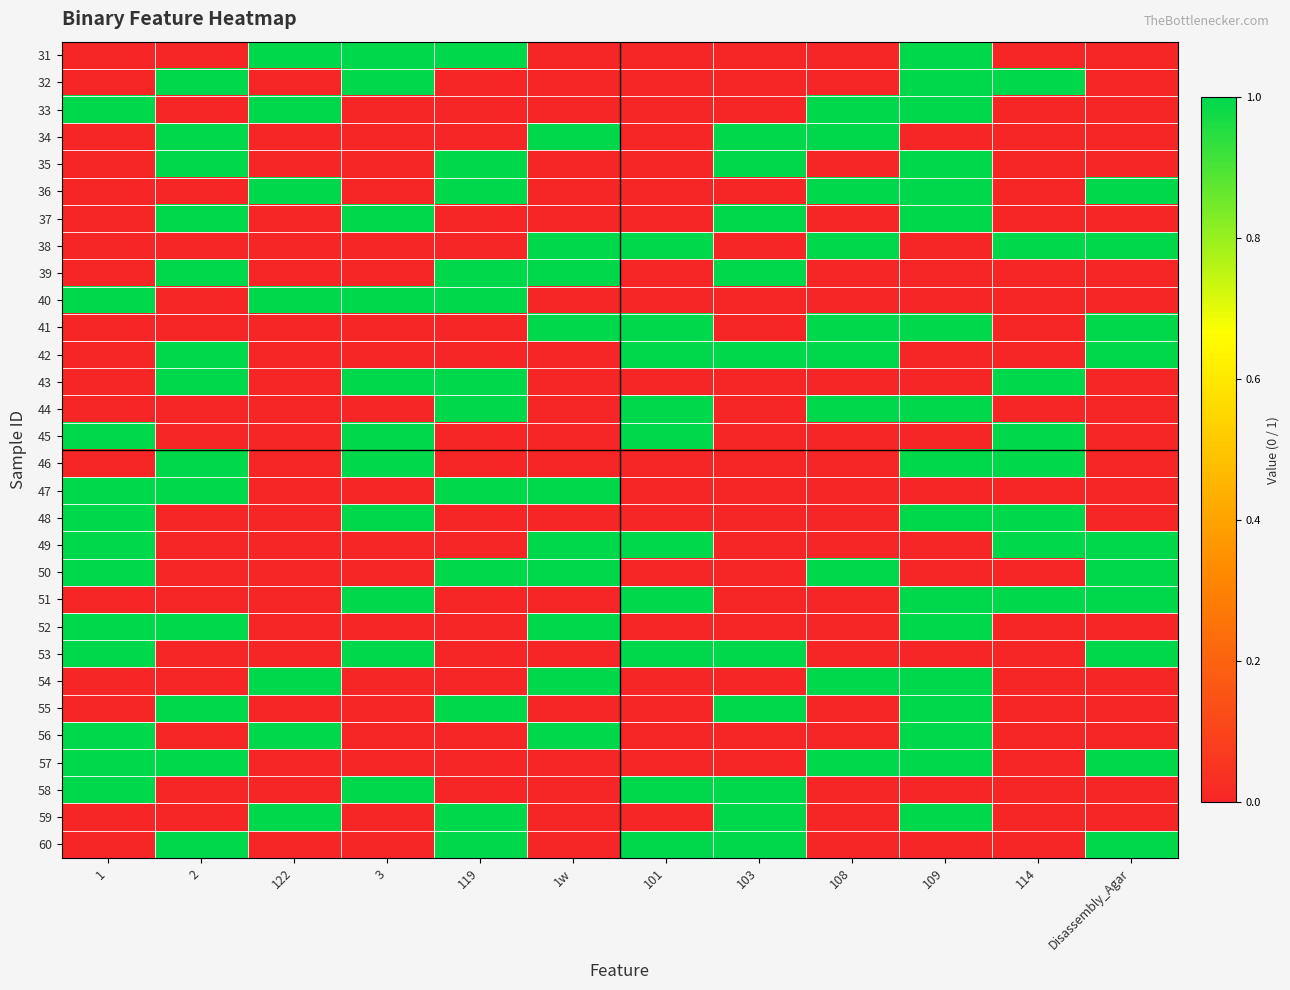

What is the total value across all series at 3?

11